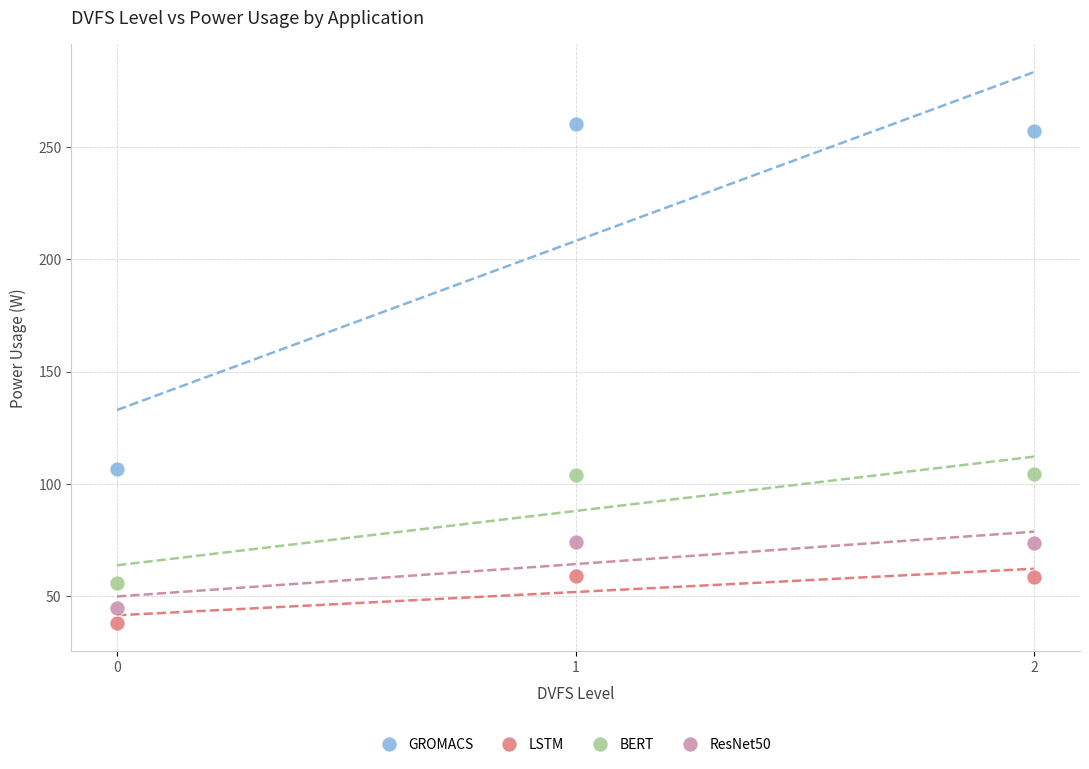

In the LSTM series, what Y value is closest to 48?

38.0